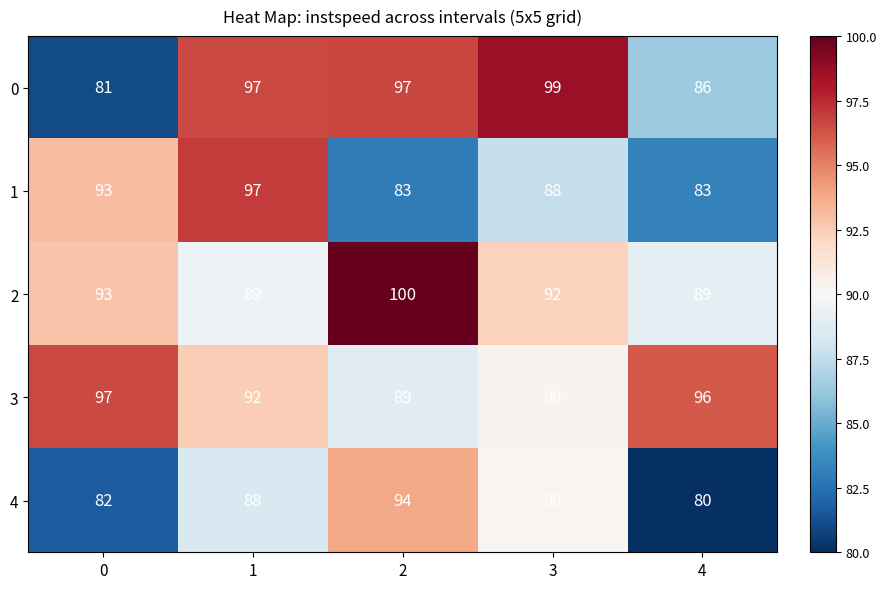

What is the difference between the highest and lowest values at 0?

16